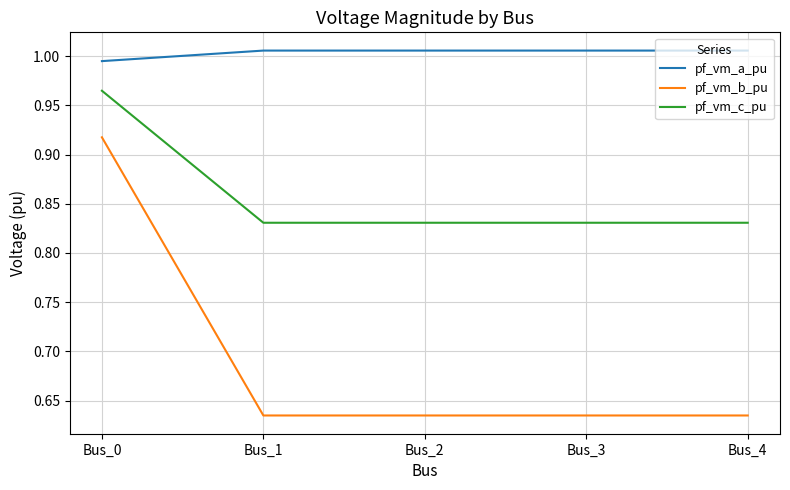

True or false: pf_vm_a_pu and pf_vm_c_pu cross at least once.

False